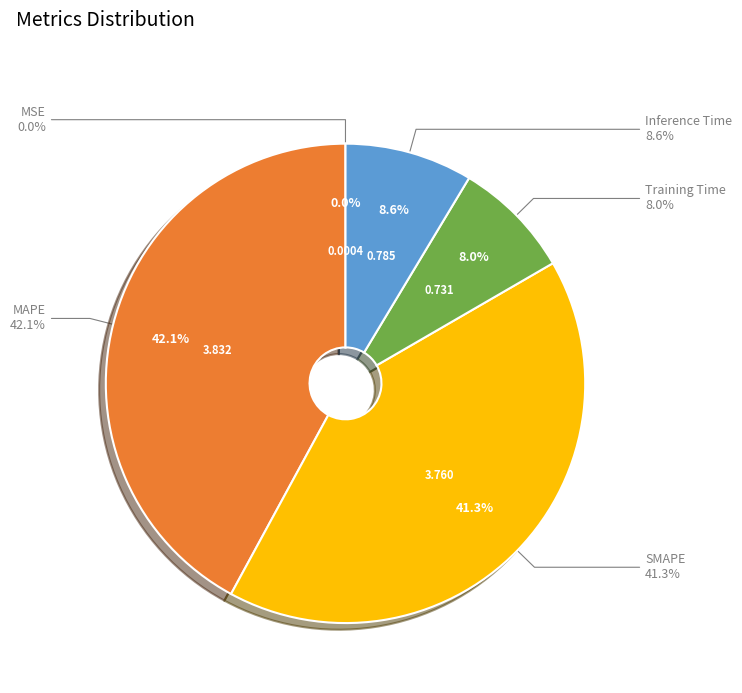

To the nearest percent, what is the average slice percentage?

20%